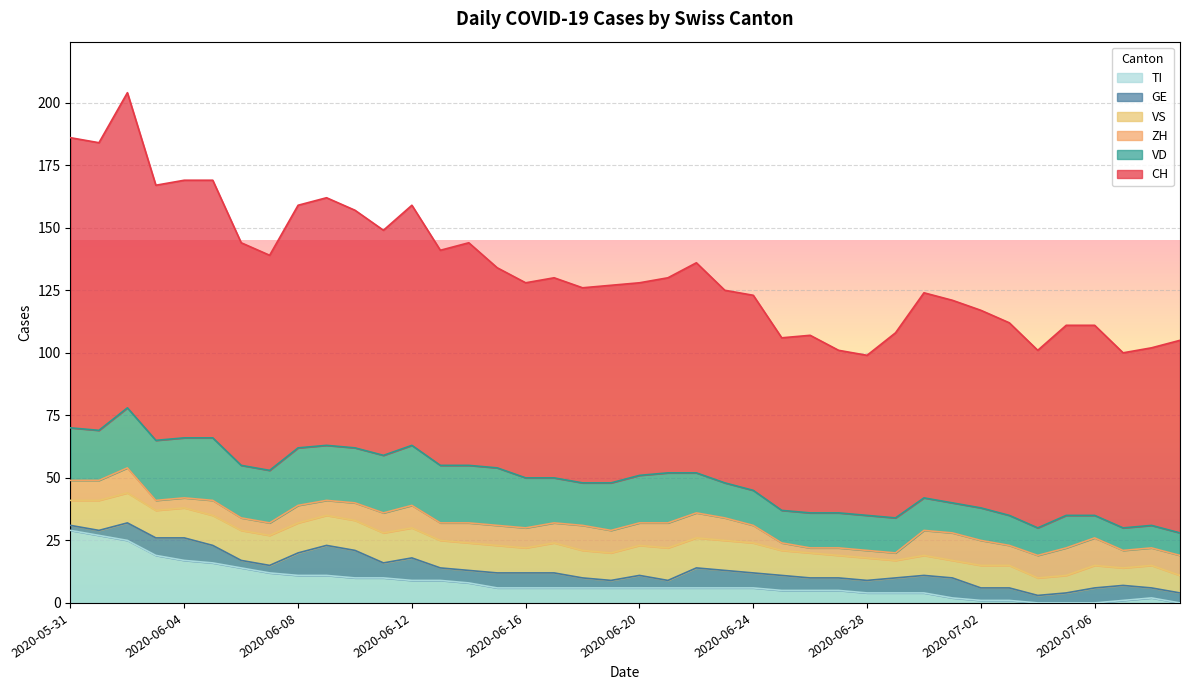

How many interior local valleys does the ZH series have?

4